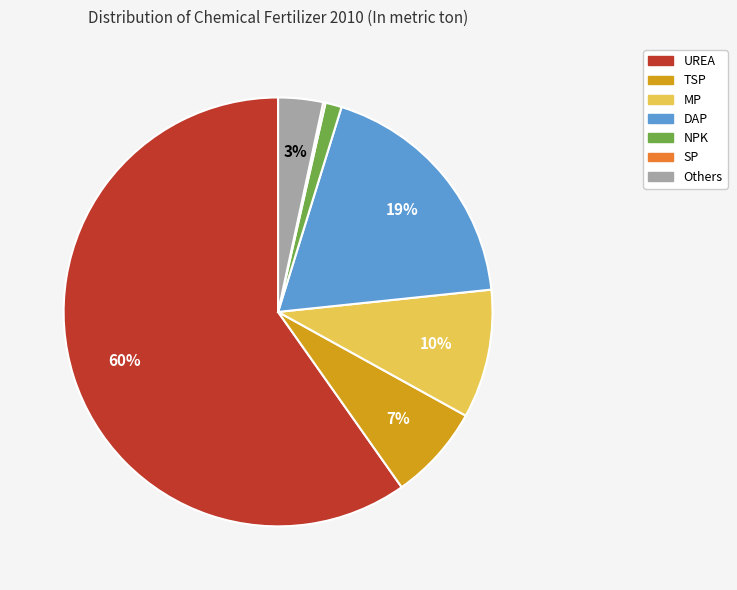

What is the majority slice?

UREA